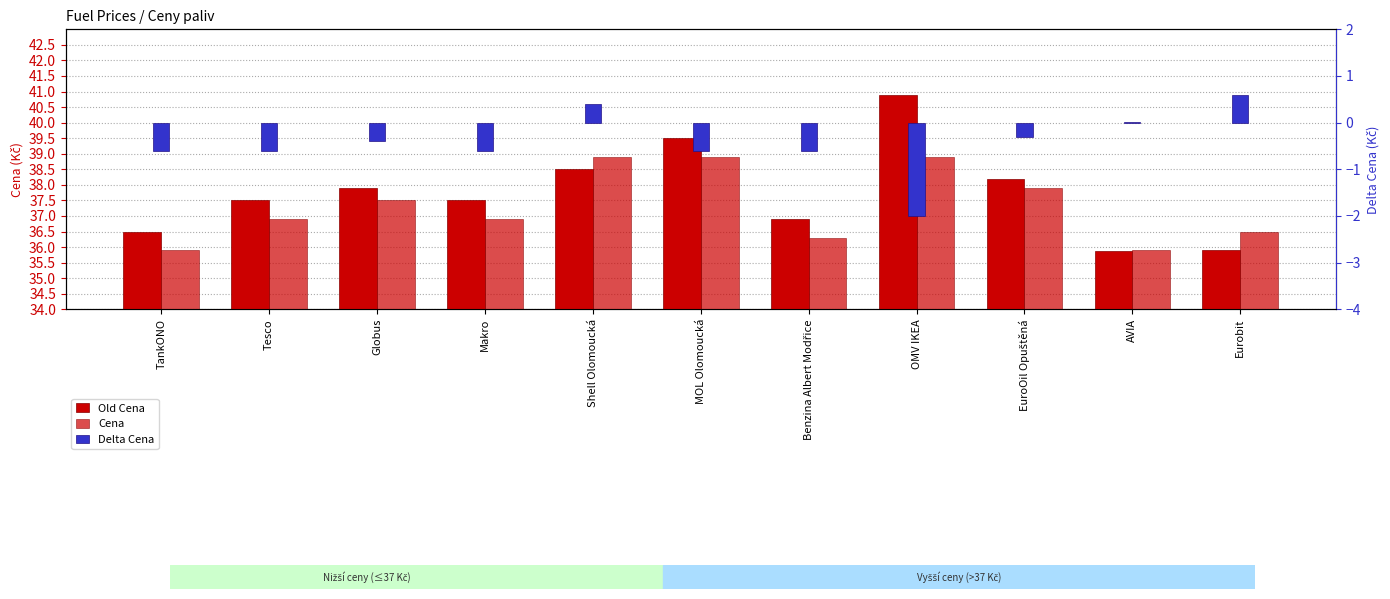

What position from the right is EuroOil Opuštěná?

3